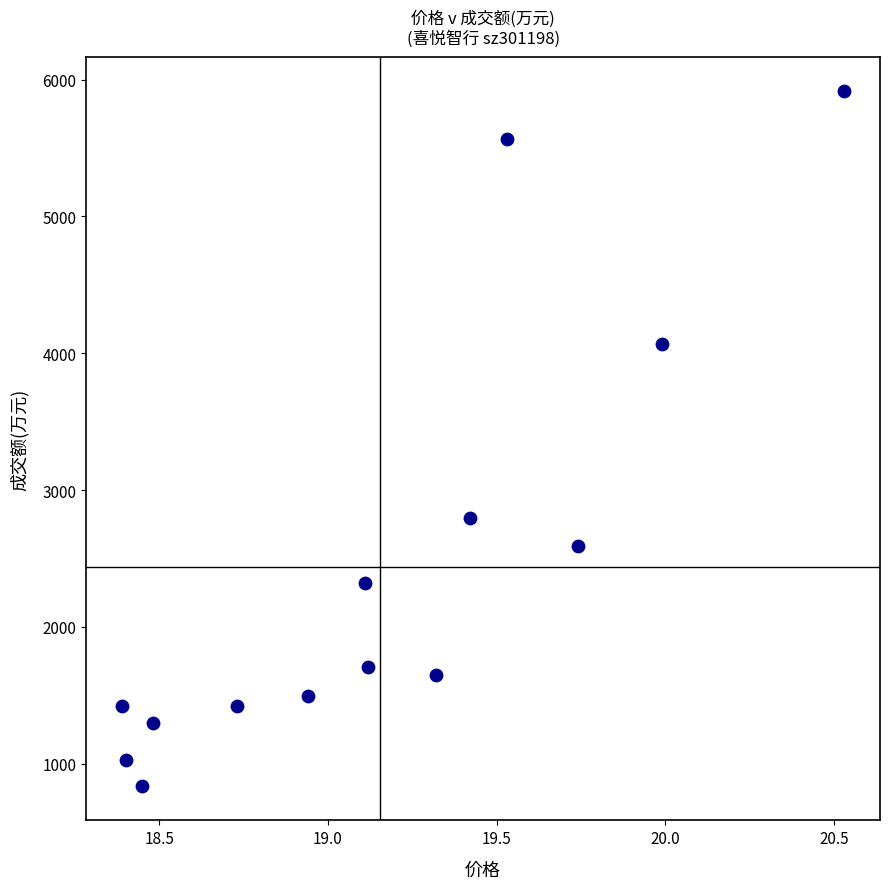

What is the range of Y values (max minus min)?

5074